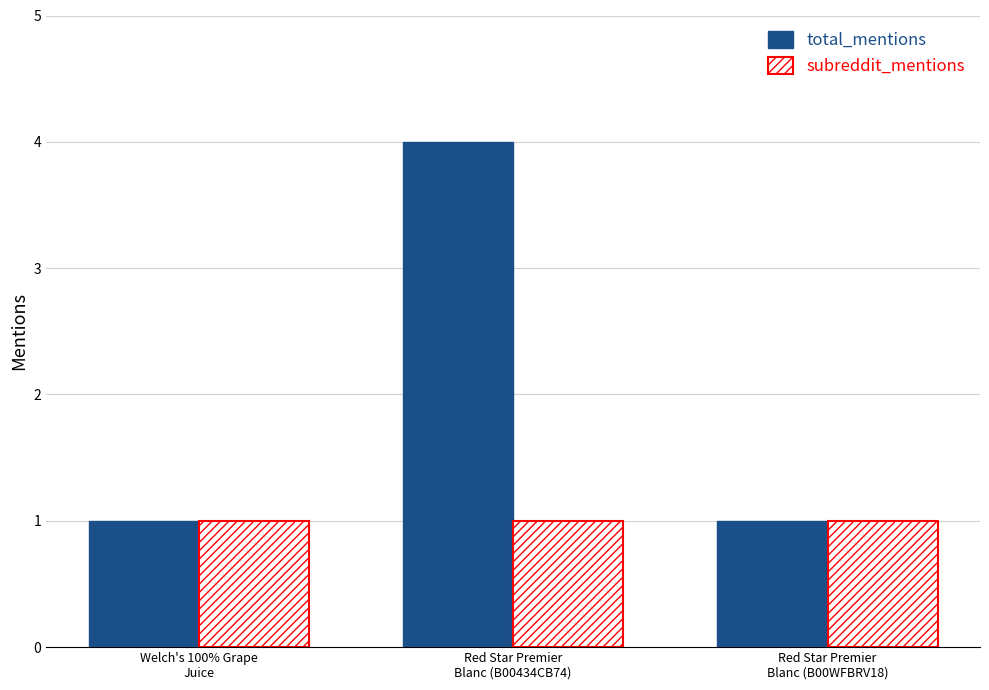

Reading left to right, what are all the values shown in this chart?

total_mentions: Welch's 100% Grape
Juice=1	Red Star Premier
Blanc (B00434CB74)=4	Red Star Premier
Blanc (B00WFBRV18)=1
subreddit_mentions: Welch's 100% Grape
Juice=1	Red Star Premier
Blanc (B00434CB74)=1	Red Star Premier
Blanc (B00WFBRV18)=1